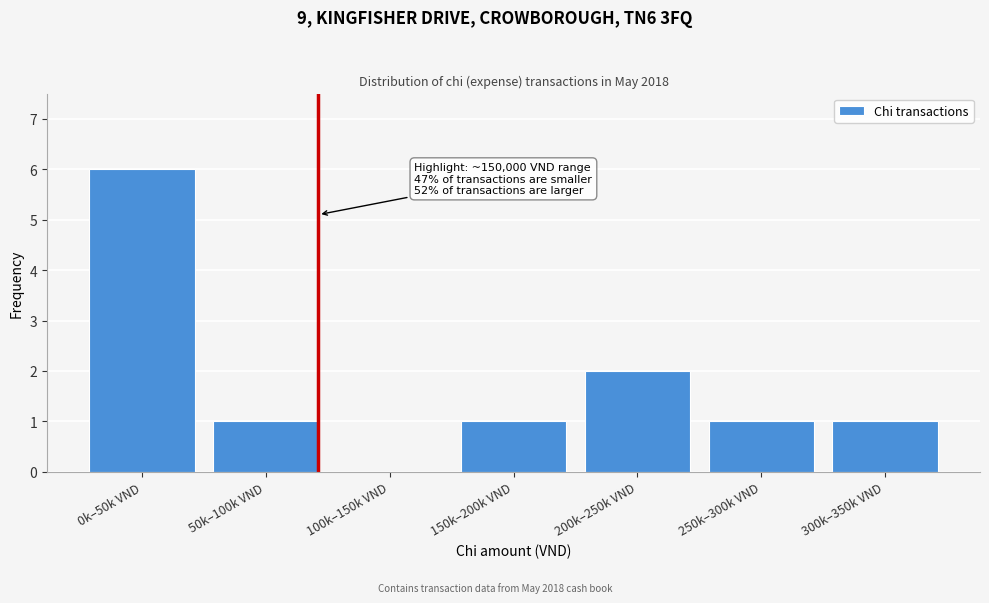

Reading right to left, extract all data points from this chart.

300k–350k VND=1	250k–300k VND=1	200k–250k VND=2	150k–200k VND=1	100k–150k VND=0	50k–100k VND=1	0k–50k VND=6